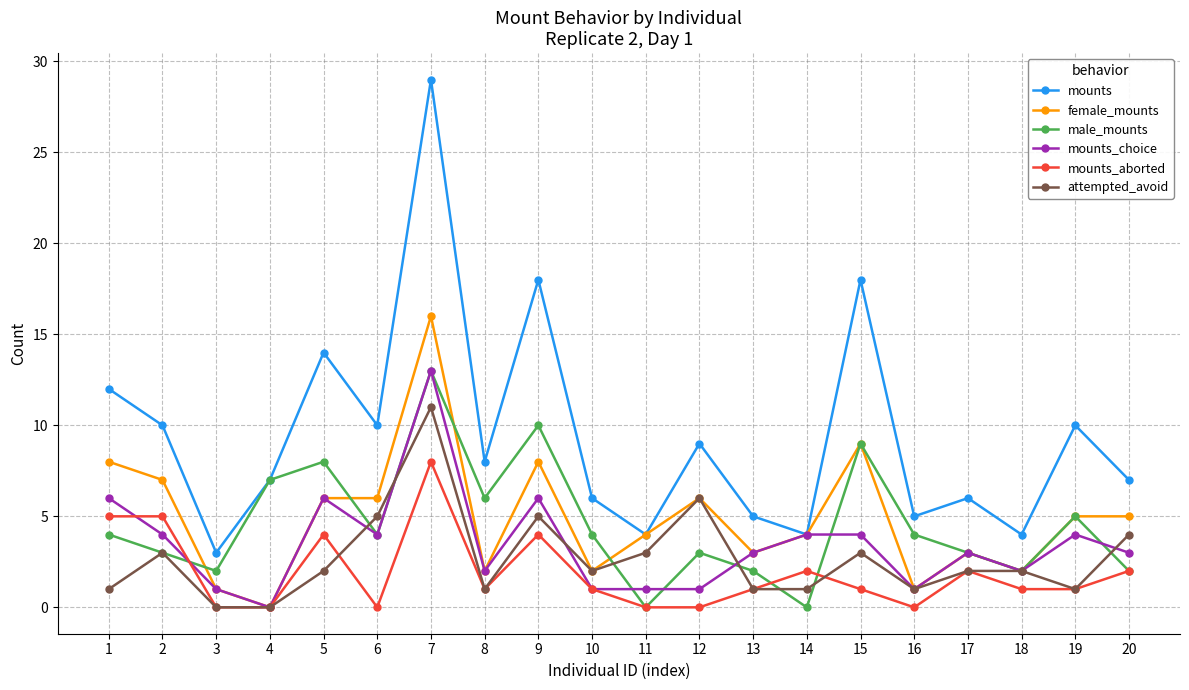

How many distinct data groups are displayed?

6